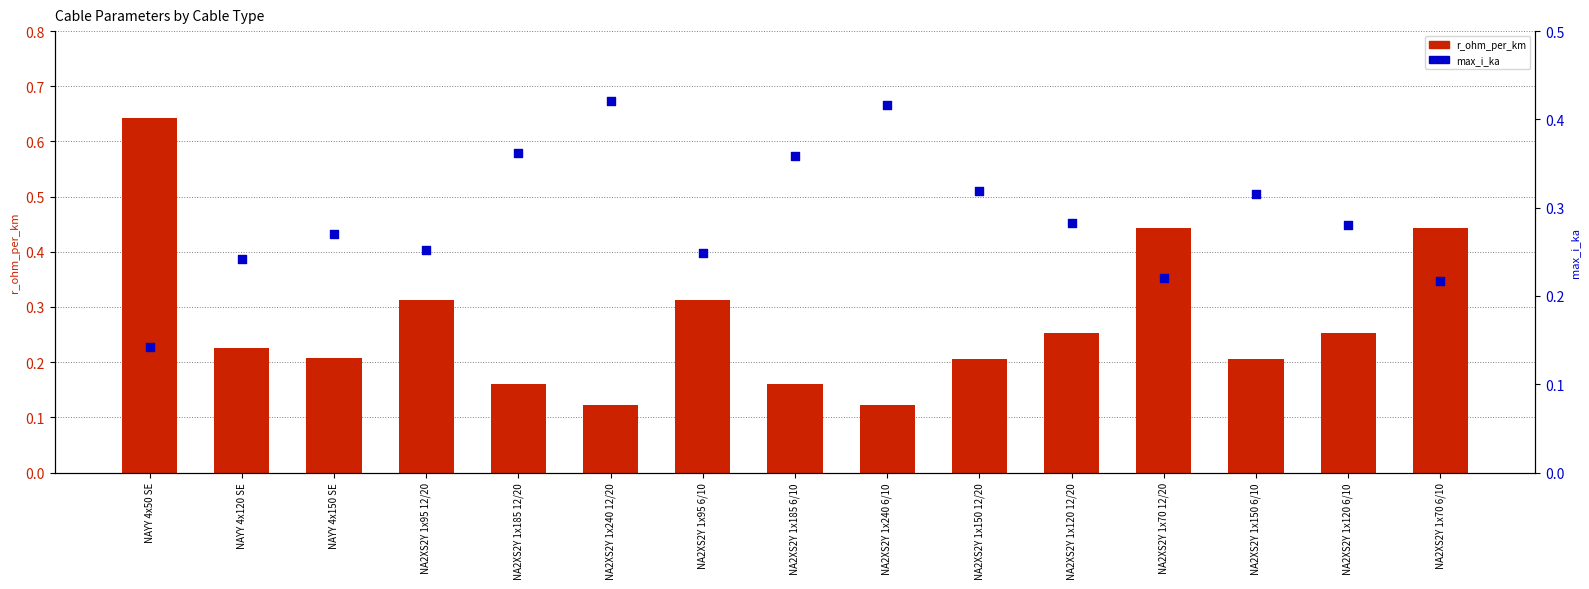

Which series contains the lowest Y value?

r_ohm_per_km